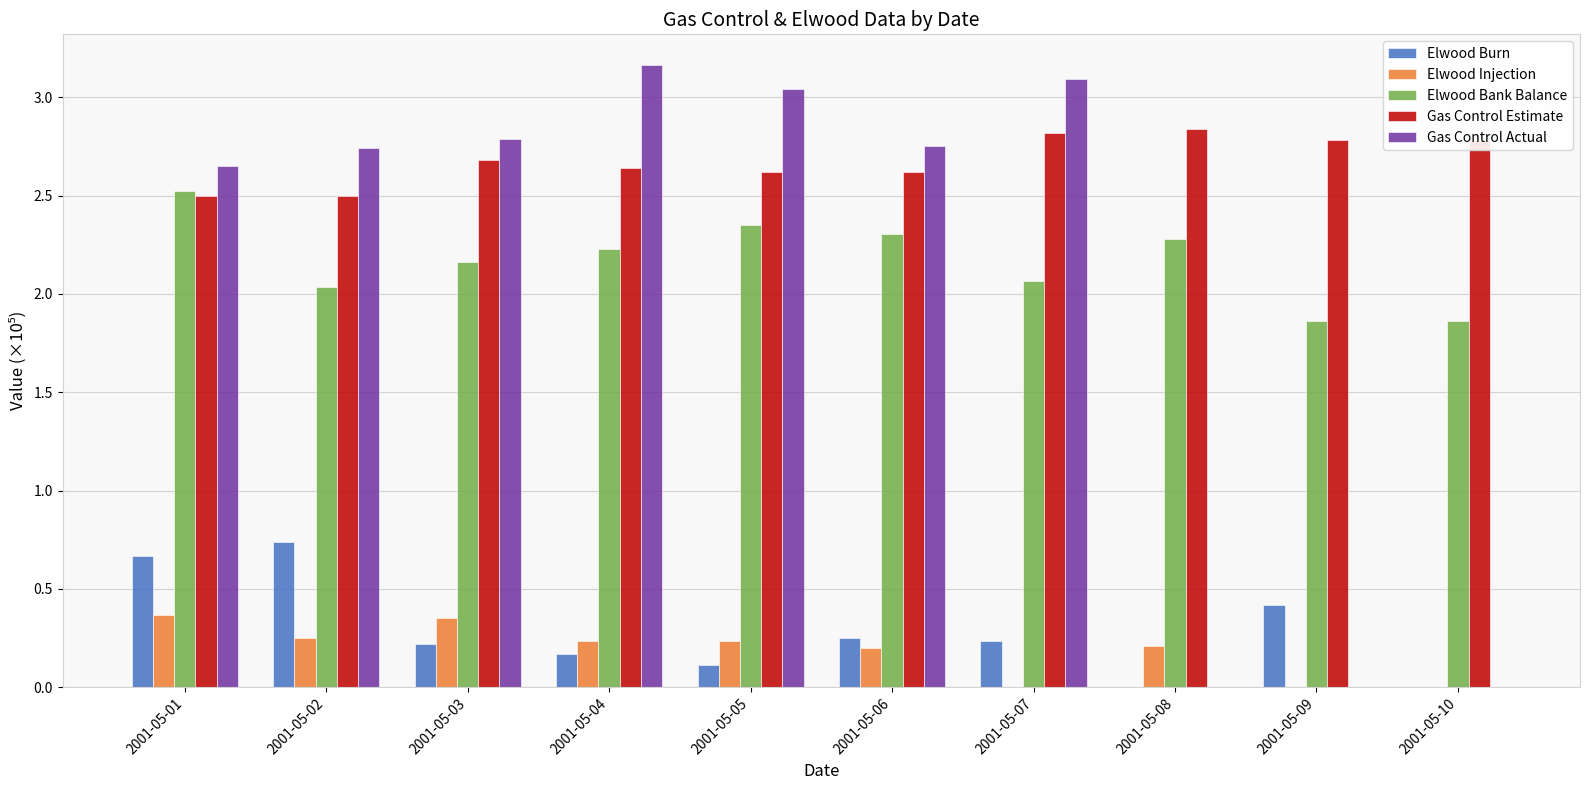

What is the sum of all Gas Control Estimate values?

26.8